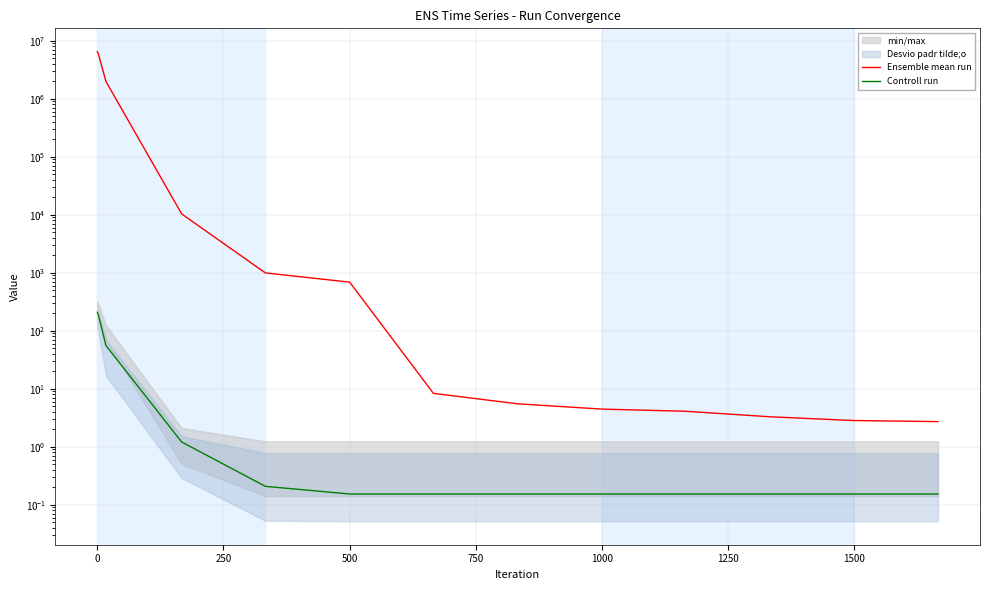

What is the sum of the Ensemble mean run values at 1750 and 0?

5960888.4